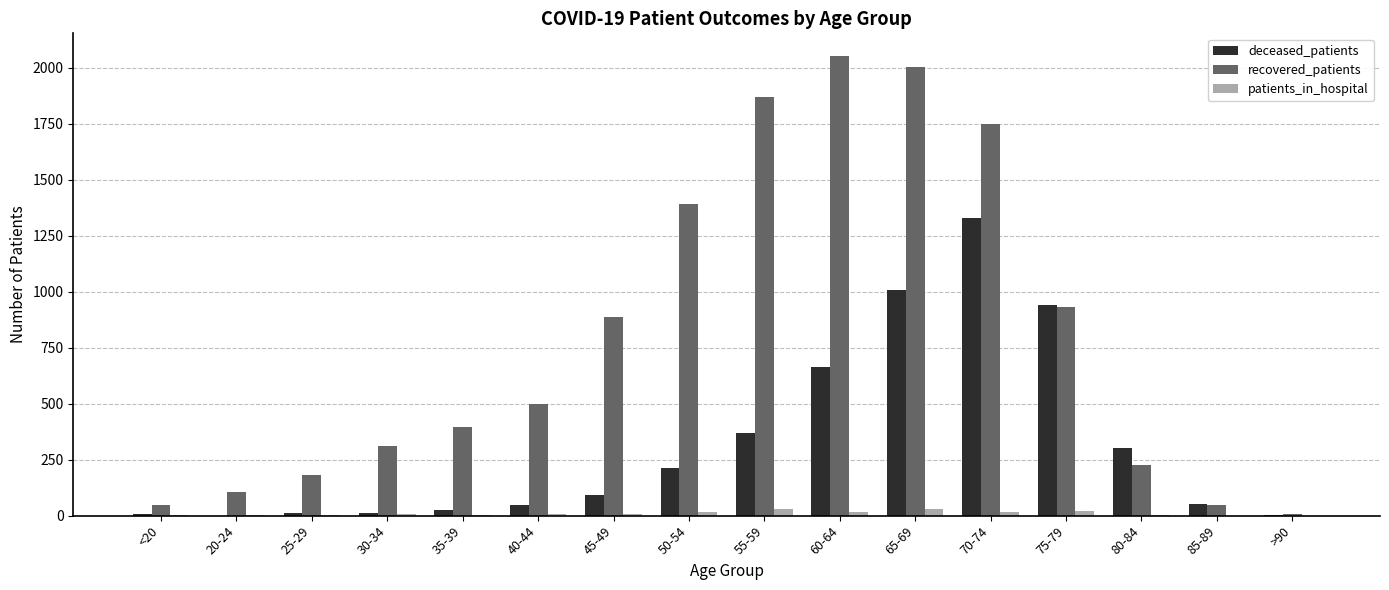

At which category does the chart reach its peak across all series?

60-64